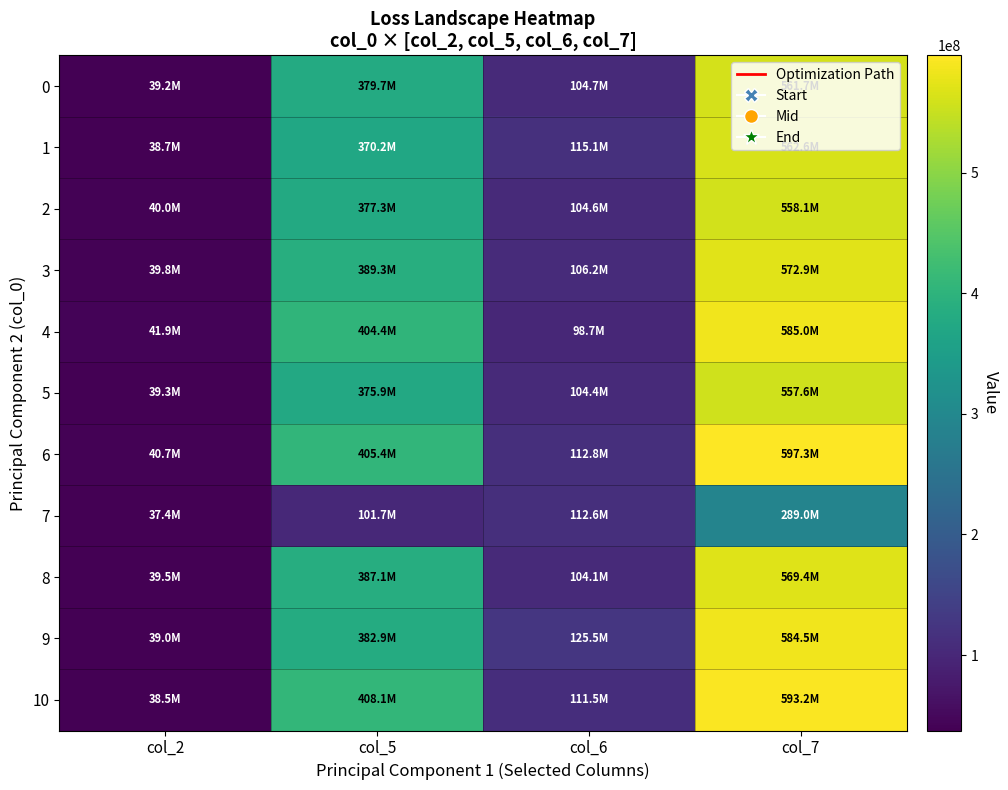

Reading left to right, list all the values displayed in this chart.

0: col_2=39194625	col_5=379723792	col_6=104668083	col_7=561690917
1: col_2=38686584	col_5=370157708	col_6=115110833	col_7=562604792
2: col_2=40017166	col_5=377280083	col_6=104612083	col_7=558054083
3: col_2=39783458	col_5=389309042	col_6=106157875	col_7=572924041
4: col_2=41897375	col_5=404429792	col_6=98699000	col_7=585021667
5: col_2=39332291	col_5=375943958	col_6=104361542	col_7=557642500
6: col_2=40661459	col_5=405354334	col_6=112828417	col_7=597258833
7: col_2=37428584	col_5=101654917	col_6=112623834	col_7=289026500
8: col_2=39492791	col_5=387118792	col_6=104069083	col_7=569374958
9: col_2=39043708	col_5=382902167	col_6=125480917	col_7=584502667
10: col_2=38545042	col_5=408115333	col_6=111506458	col_7=593217208